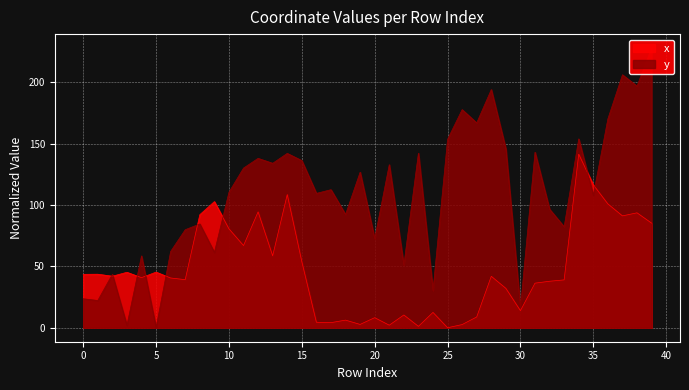

The value of x at 18 is 9.8. True or false?

False